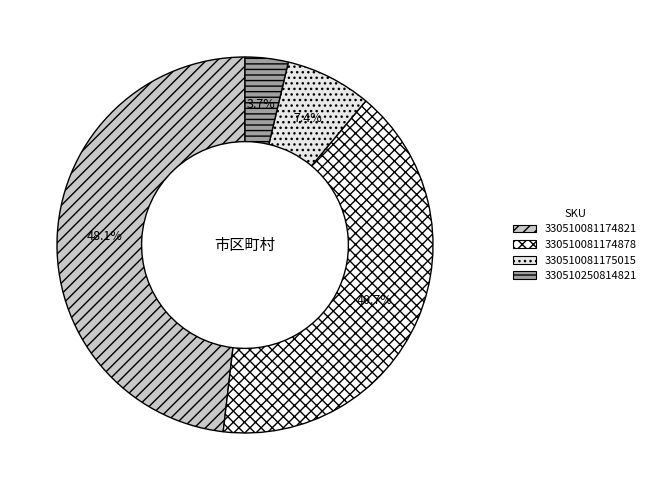

What is the smallest slice in the pie chart?

330510250814821